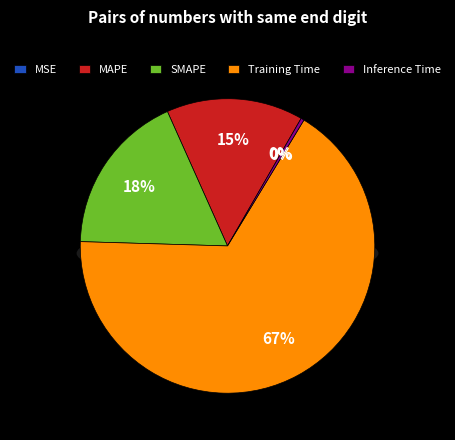

What portion of the pie excludes Training Time?

33.2%